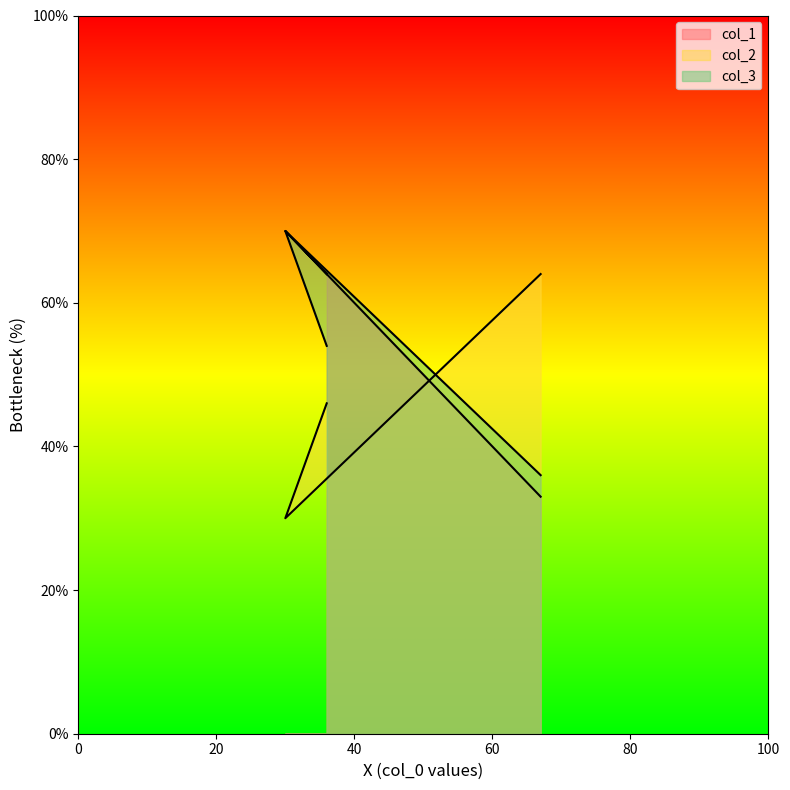

Which series has the largest total across all categories?

col_1